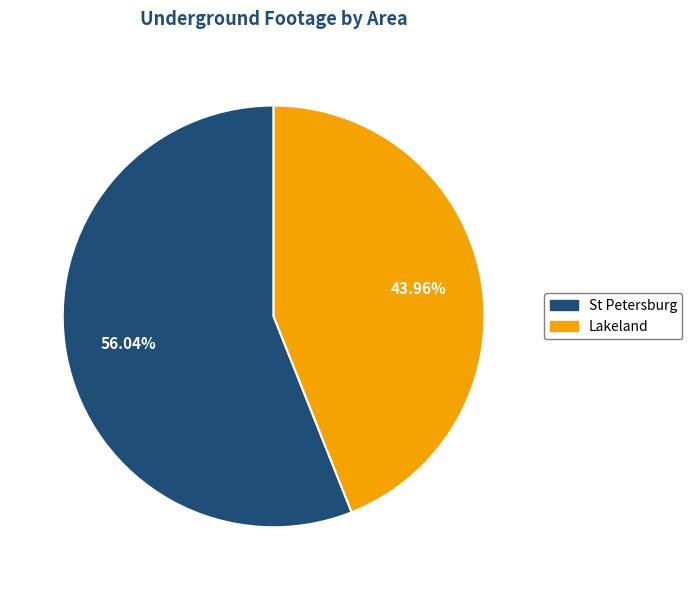

Is there any slice that represents more than half of the pie?

Yes